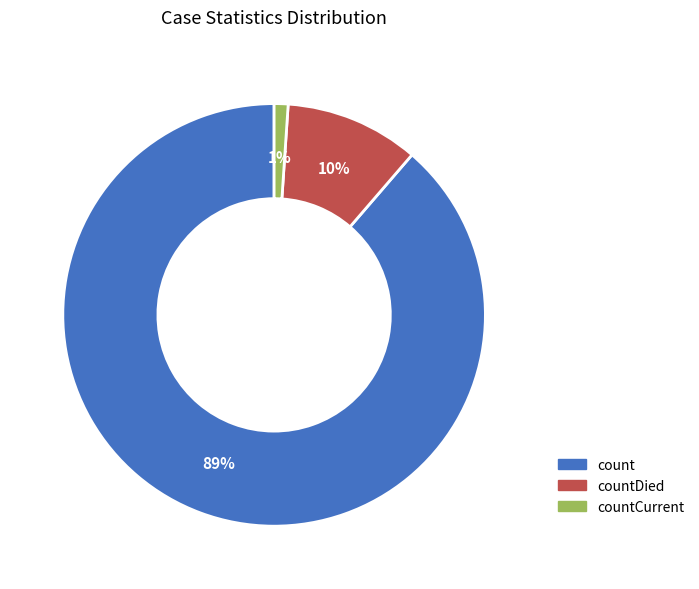

Is there a majority slice in this chart?

Yes